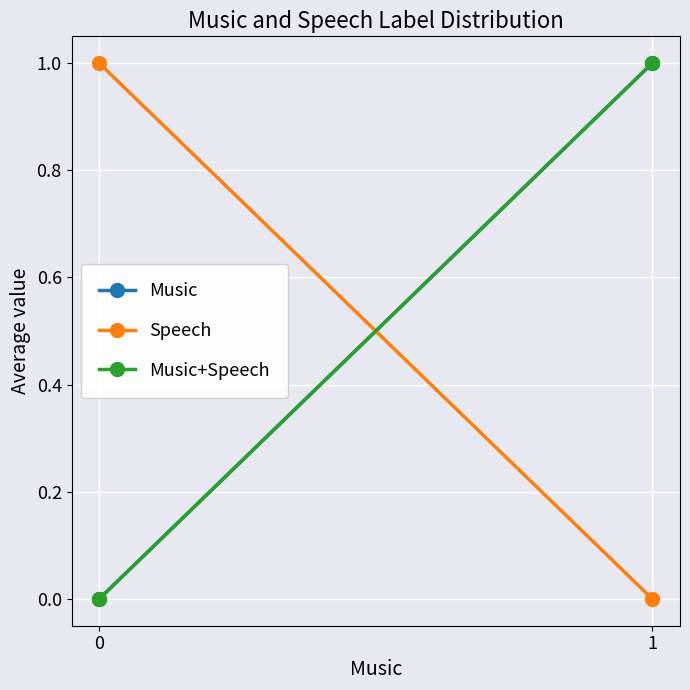

How many data points in Music+Speech are less than 1?

1